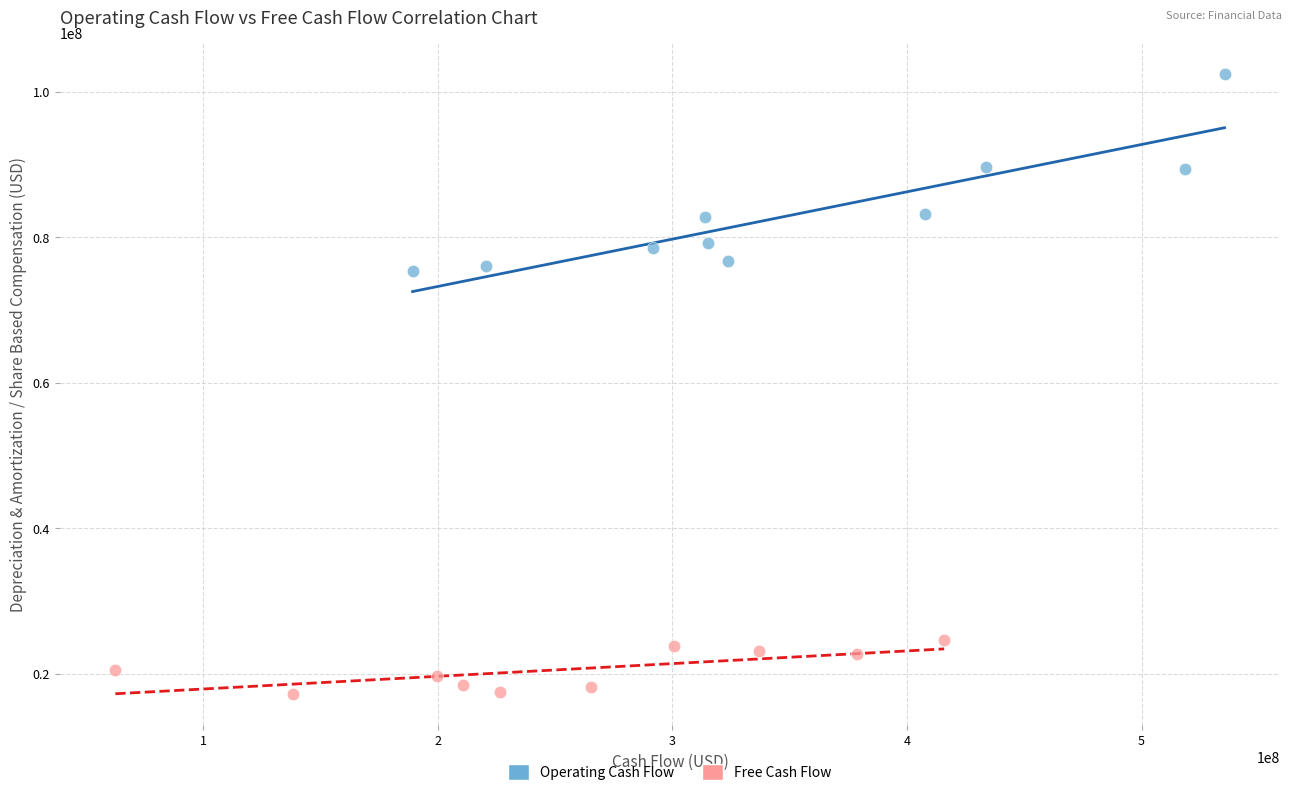

What are all the series names shown in the legend?

Operating Cash Flow, Free Cash Flow